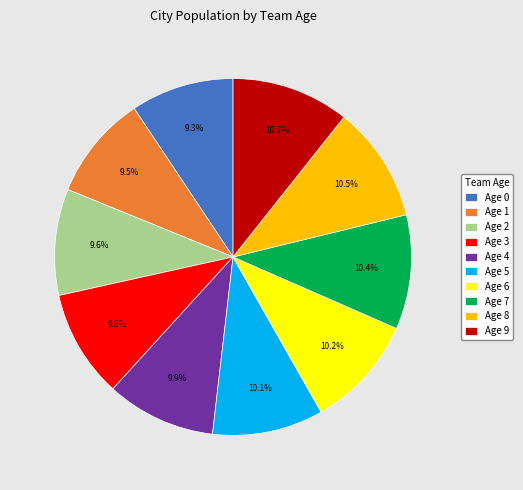

Approximately how many times larger is the value at Age 4 compared to Age 0?

1.1